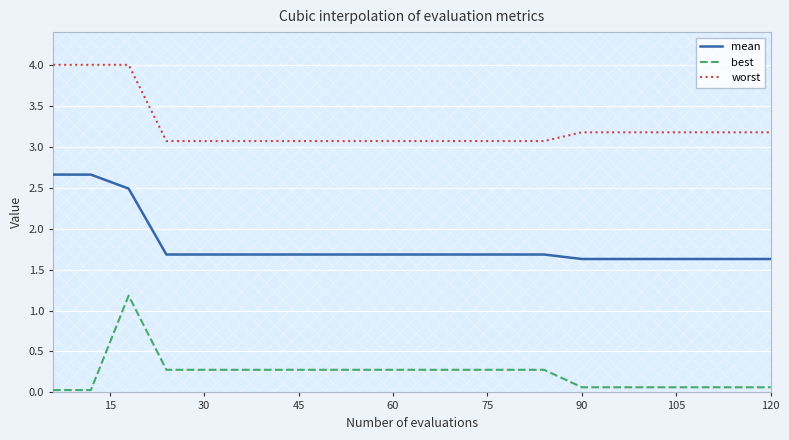

The value of mean at 60 is 1.7. True or false?

True